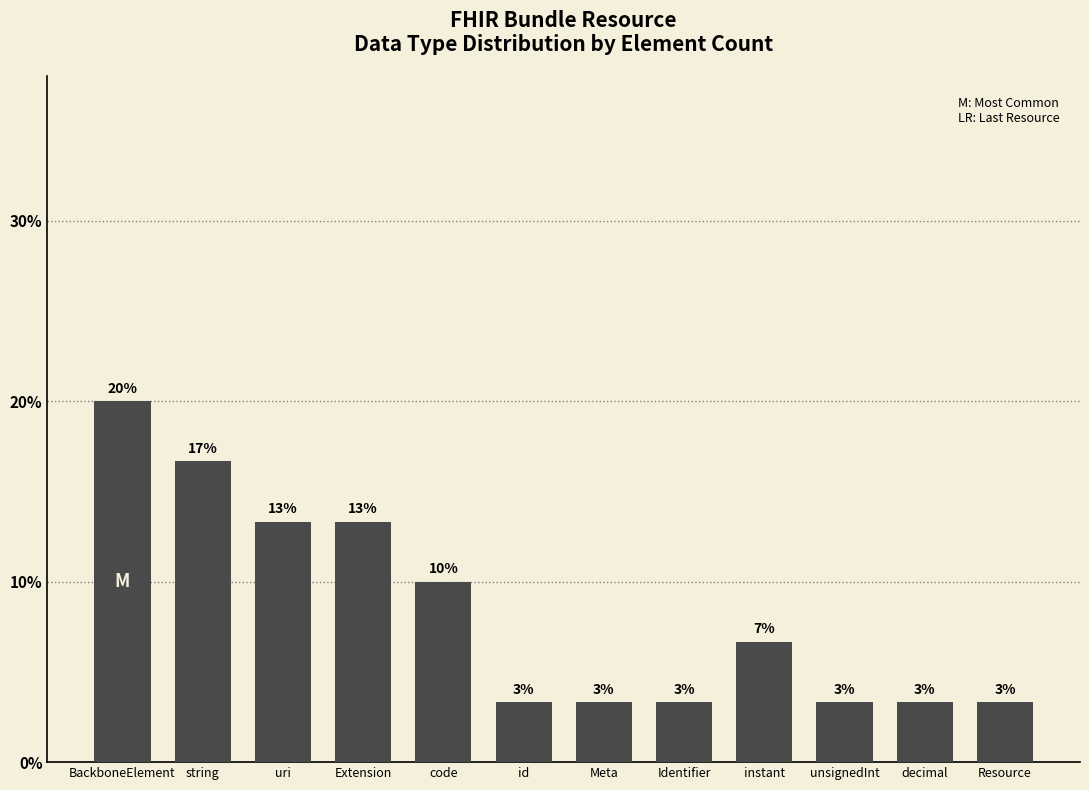

List the labels in order of value, largest first.

BackboneElement, string, uri, Extension, code, instant, id, Meta, Identifier, unsignedInt, decimal, Resource